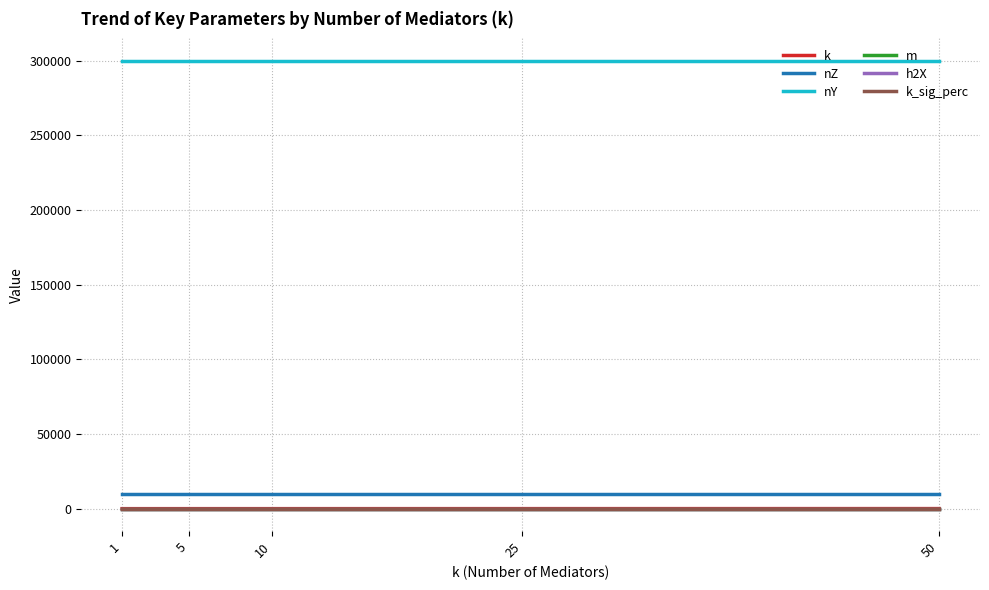

True or false: nY and k cross at least once.

False